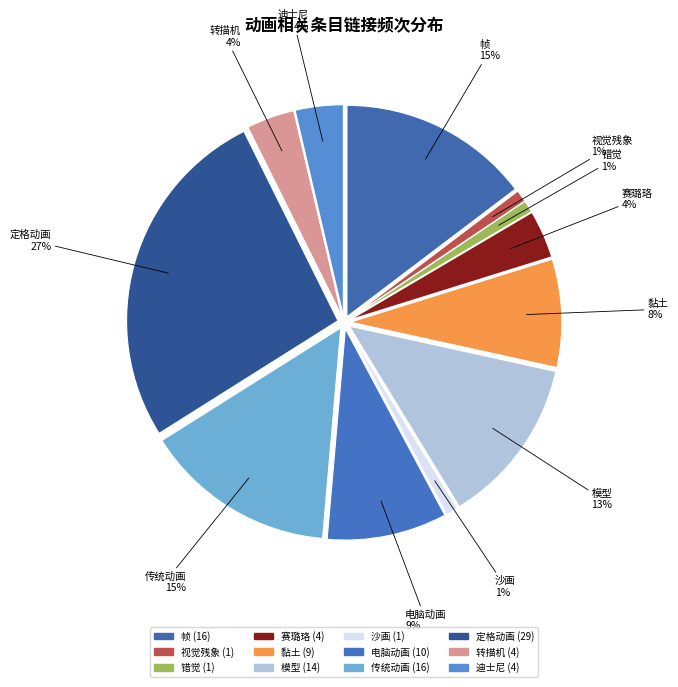

To the nearest percent, what portion does 视觉残象 represent?

1%